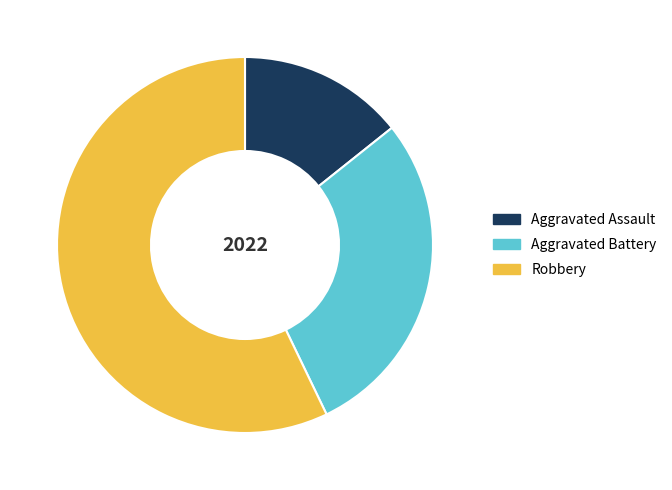

Rank the categories by value from lowest to highest.

Aggravated Assault, Aggravated Battery, Robbery